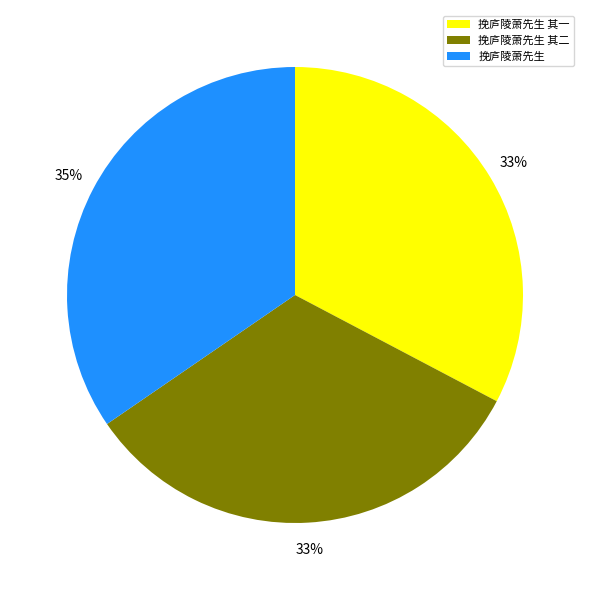

What is the largest slice in the pie chart?

挽庐陵萧先生